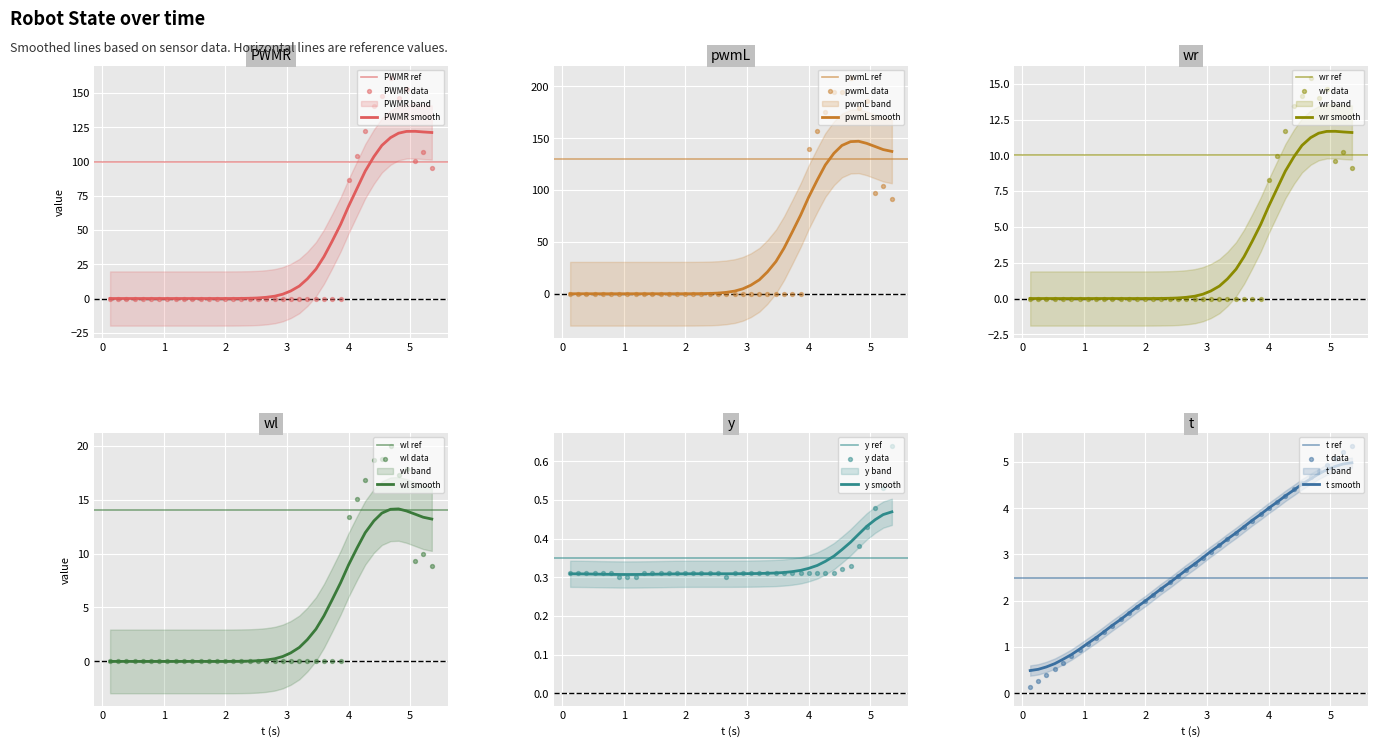

Which series contains the lowest Y value?

PWMR